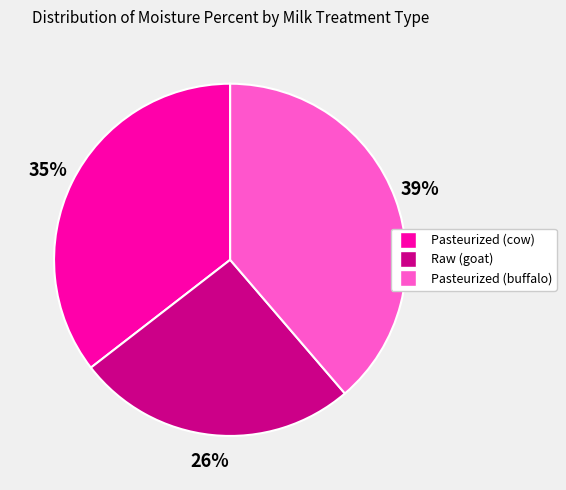

How many segments does this pie chart have?

3